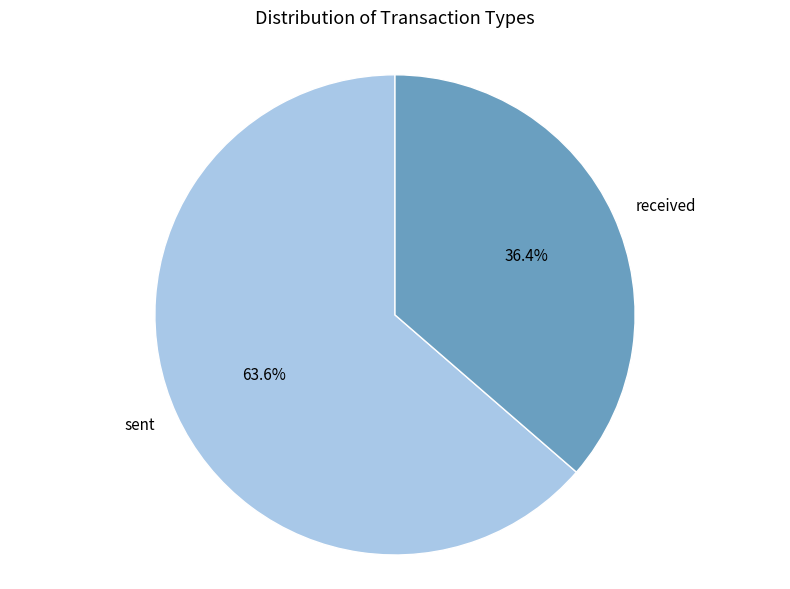

Does any single category account for the majority?

Yes